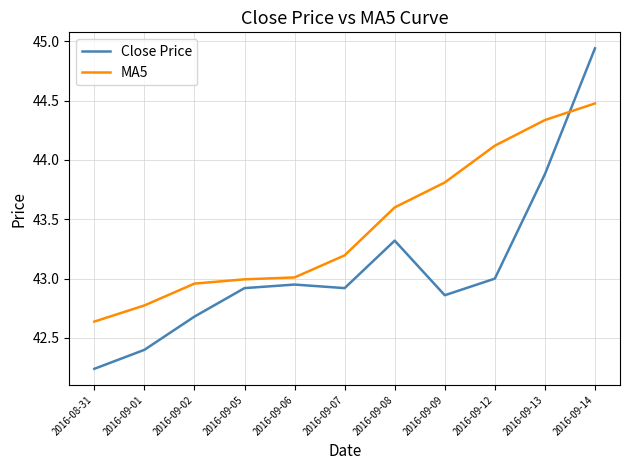

What is the total value across all series at 2016-09-12?

87.1